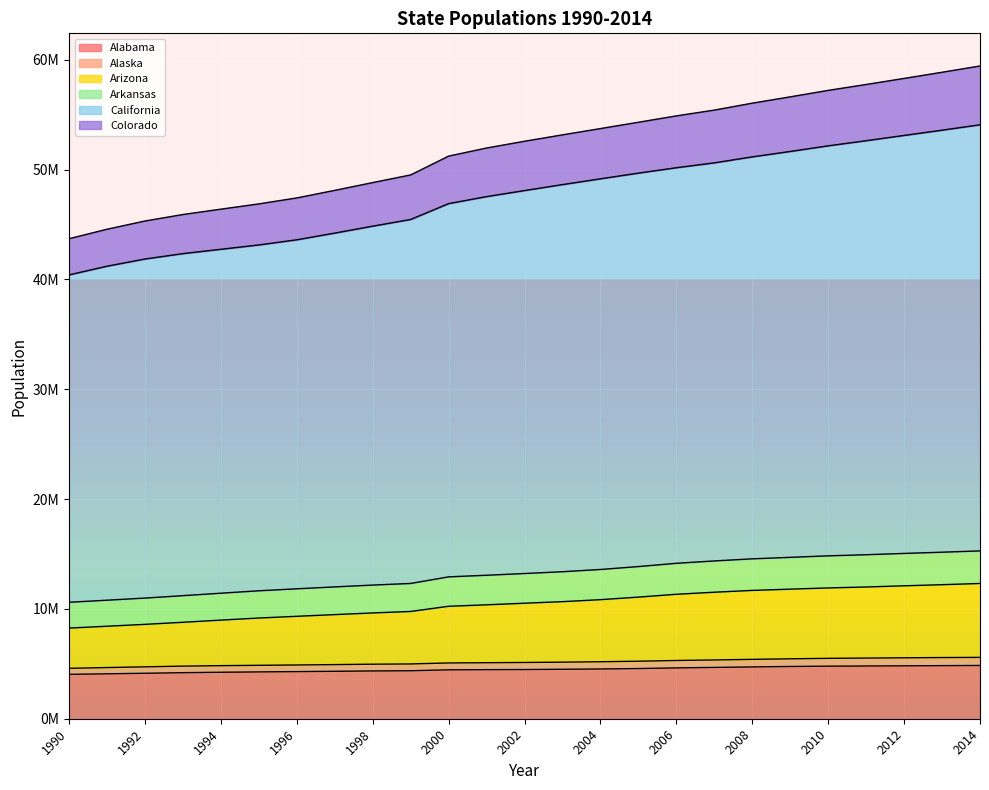

At which label does Arizona first exceed 13224608?

2003